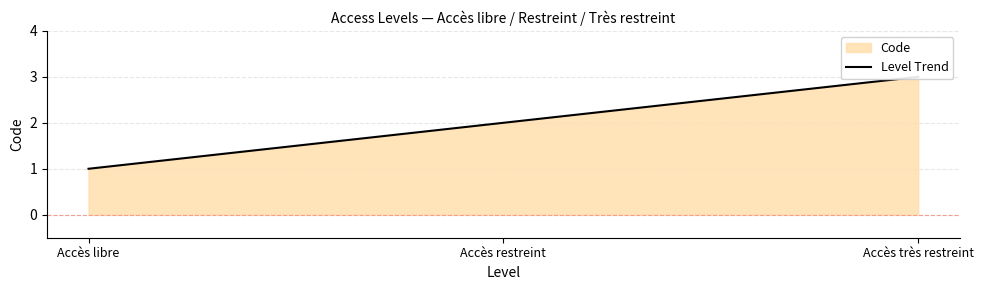

Reading left to right, transcribe all the data shown in this chart.

1	2	3